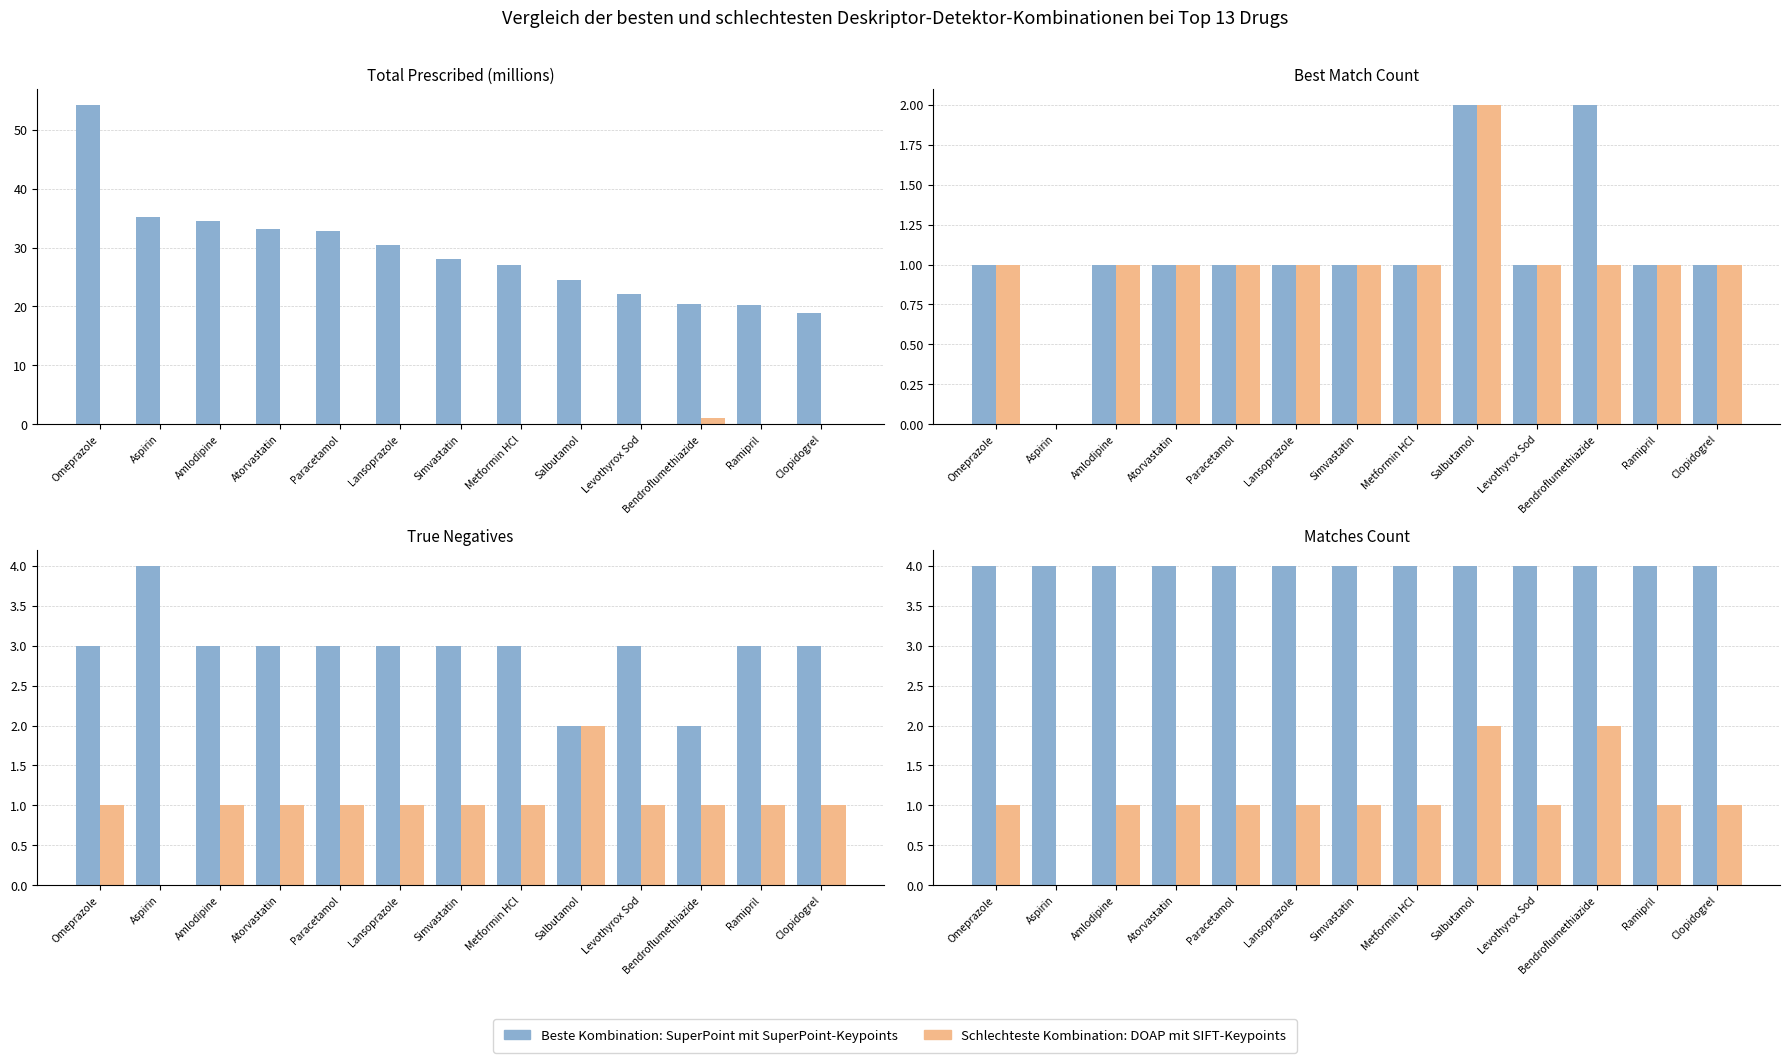

What is the total value across all series at Aspirin?

4